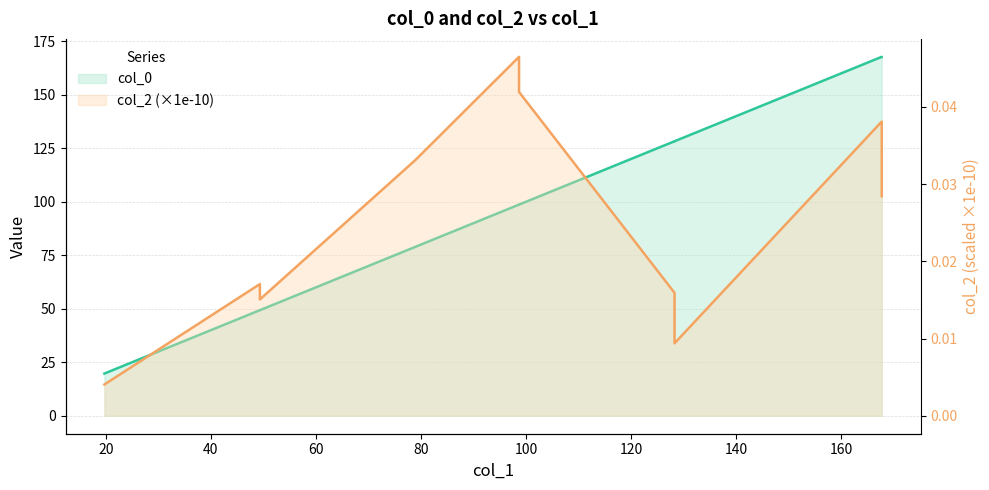

Between 100 and 120, which is larger?

120